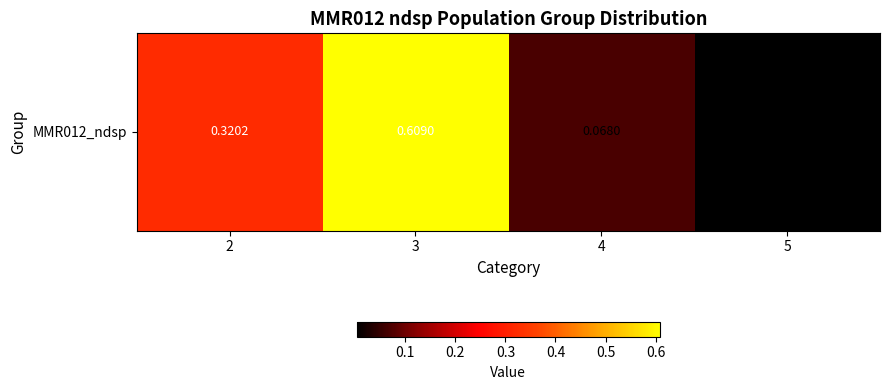

The chart shows a value of 0.0 at 4. True or false?

False